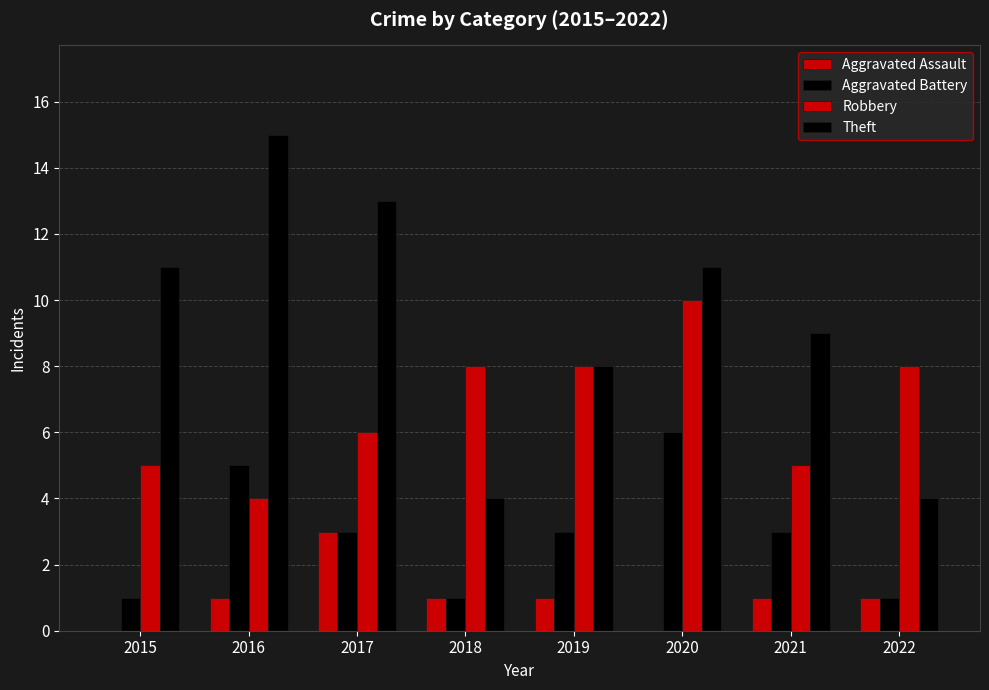

Reading right to left, what are all the values shown in this chart?

Aggravated Assault: 2022=1	2021=1	2020=0	2019=1	2018=1	2017=3	2016=1	2015=0
Aggravated Battery: 2022=1	2021=3	2020=6	2019=3	2018=1	2017=3	2016=5	2015=1
Robbery: 2022=8	2021=5	2020=10	2019=8	2018=8	2017=6	2016=4	2015=5
Theft: 2022=4	2021=9	2020=11	2019=8	2018=4	2017=13	2016=15	2015=11